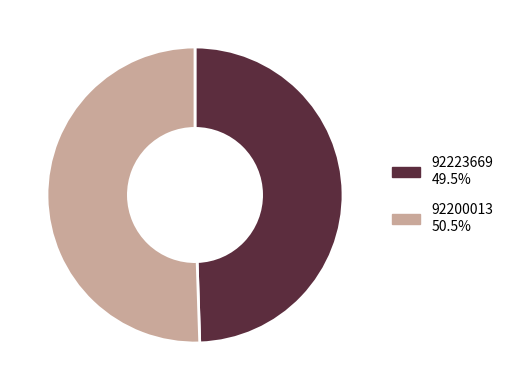

Is there a majority slice in this chart?

Yes